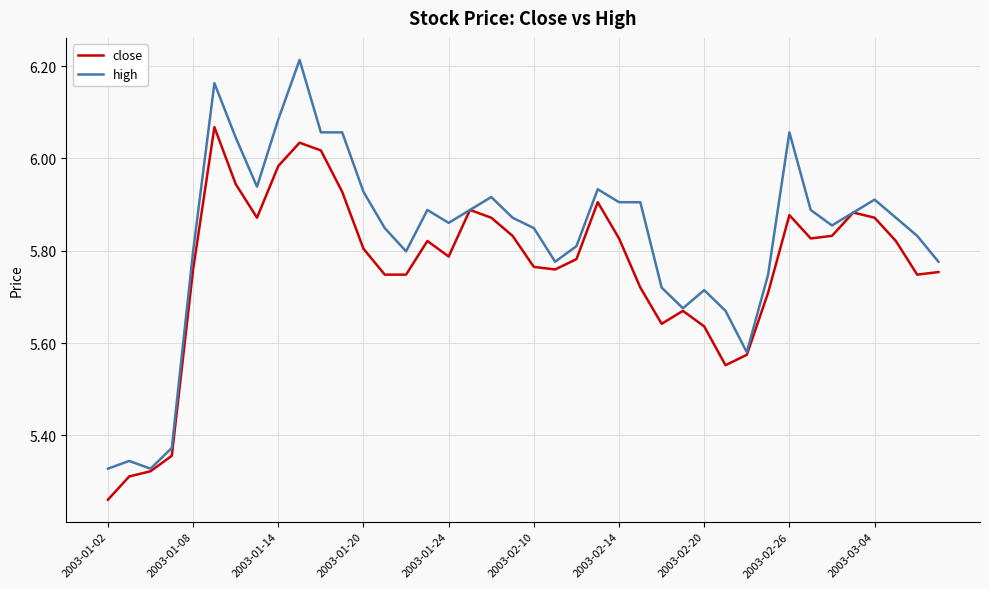

Which series has the largest total across all categories?

high